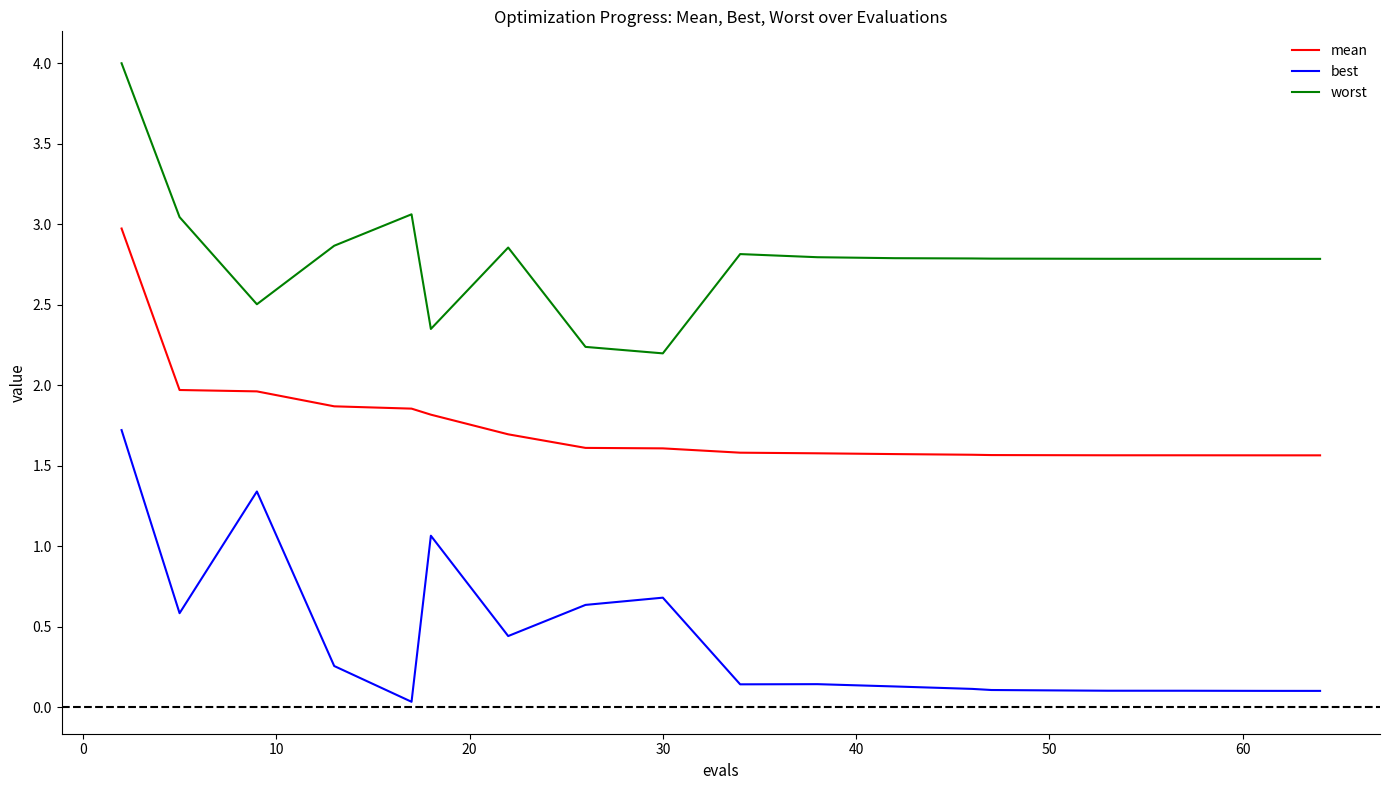

Rank the series by their maximum value, from lowest to highest.

best, mean, worst